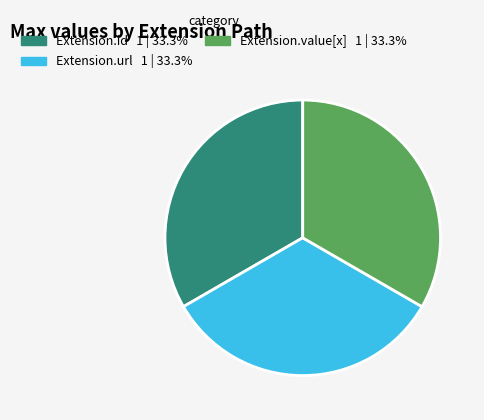

Is there a majority slice in this chart?

No